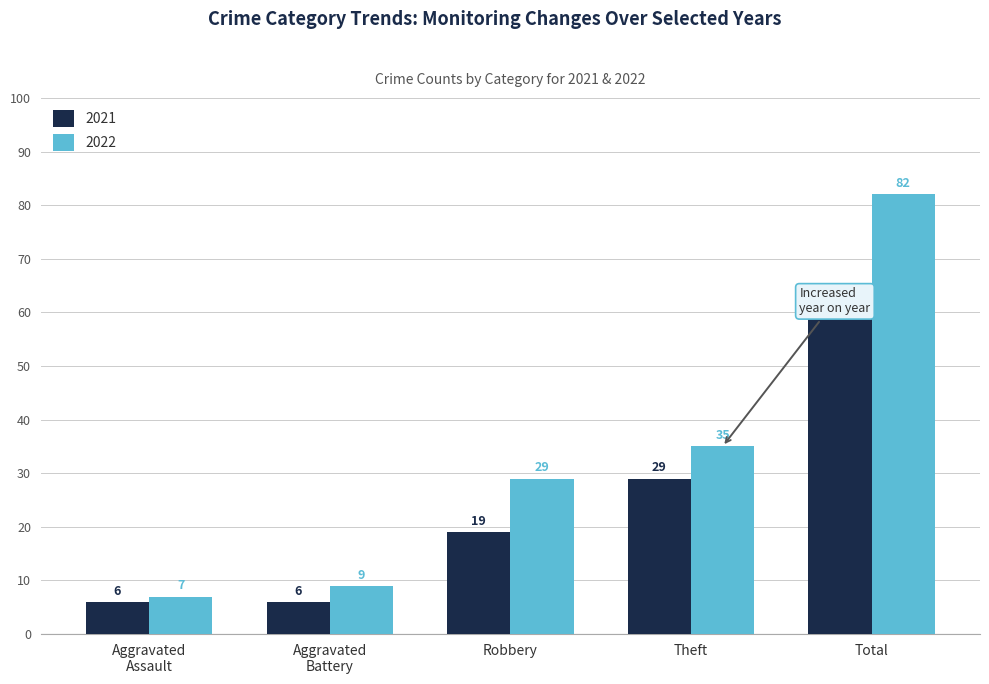

How many bars are there in total?

10